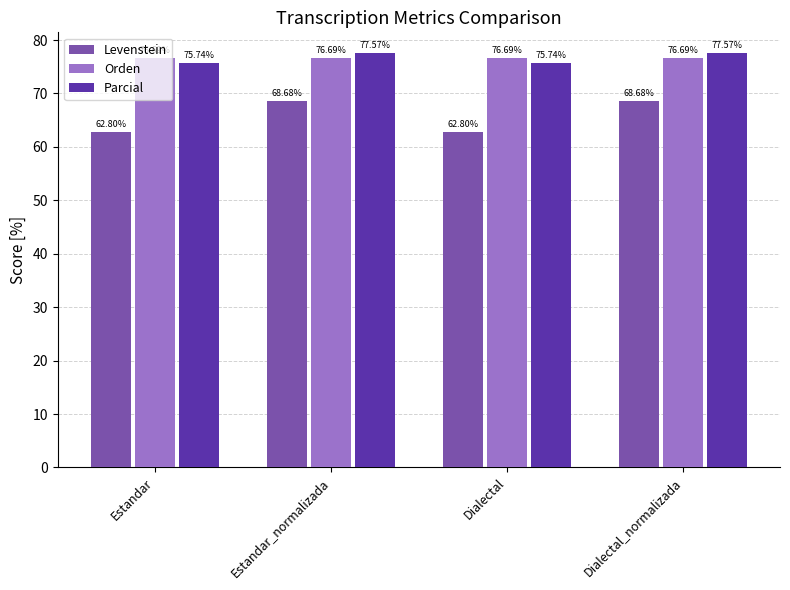

What is the label of the 2nd bar from the left?

Estandar_normalizada